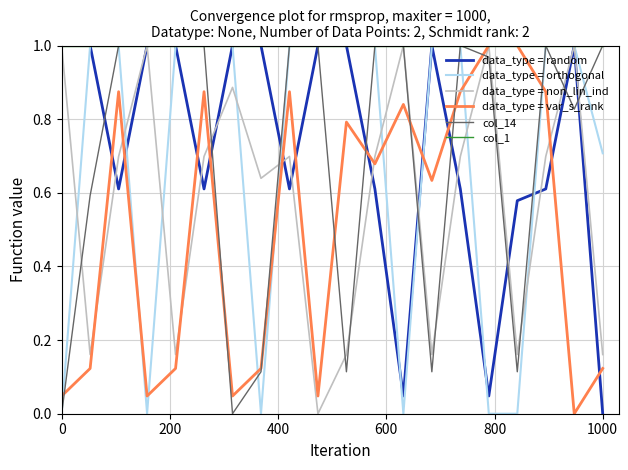

Which series has the largest total across all categories?

col_1